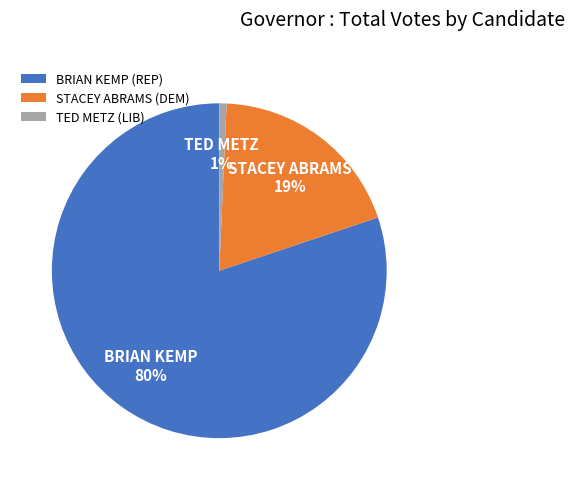

What is the largest slice in the pie chart?

BRIAN KEMP (REP)